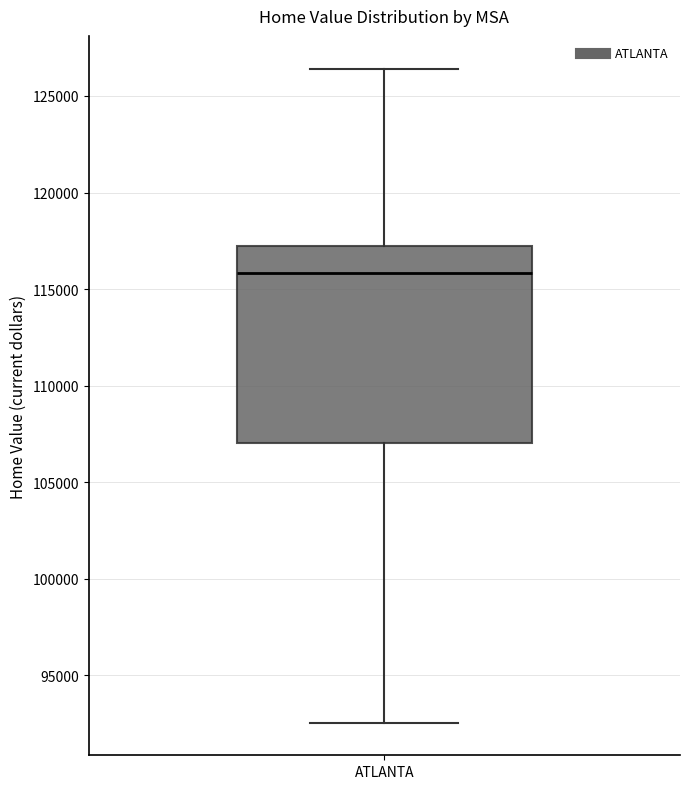

Transcribe this box plot: give where the median line is, the range the box spans, and where the two whiskers end, as read against the y-axis. The values are not printed on the chart, so give them approximately, as read against the axis.

median 116000, box 107000 to 117000, whiskers 92500 to 126500